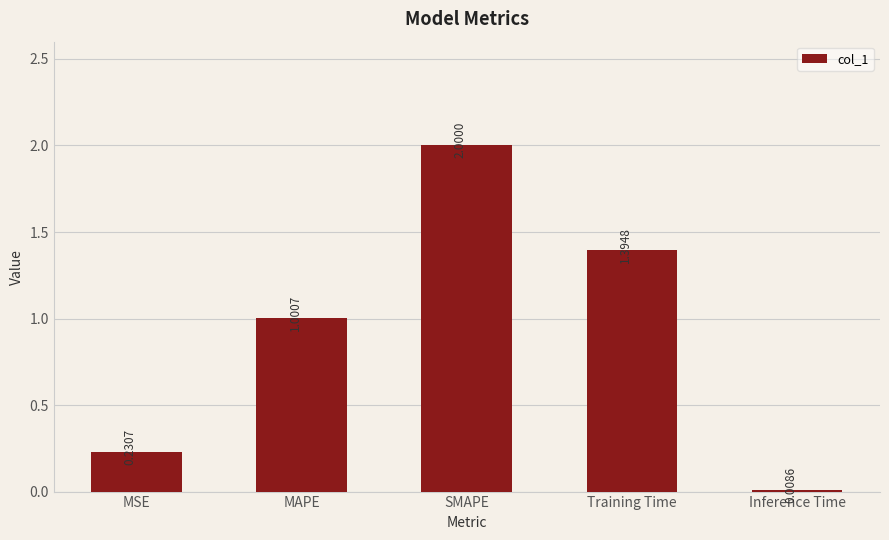

List the labels in order of value, largest first.

SMAPE, Training Time, MAPE, MSE, Inference Time